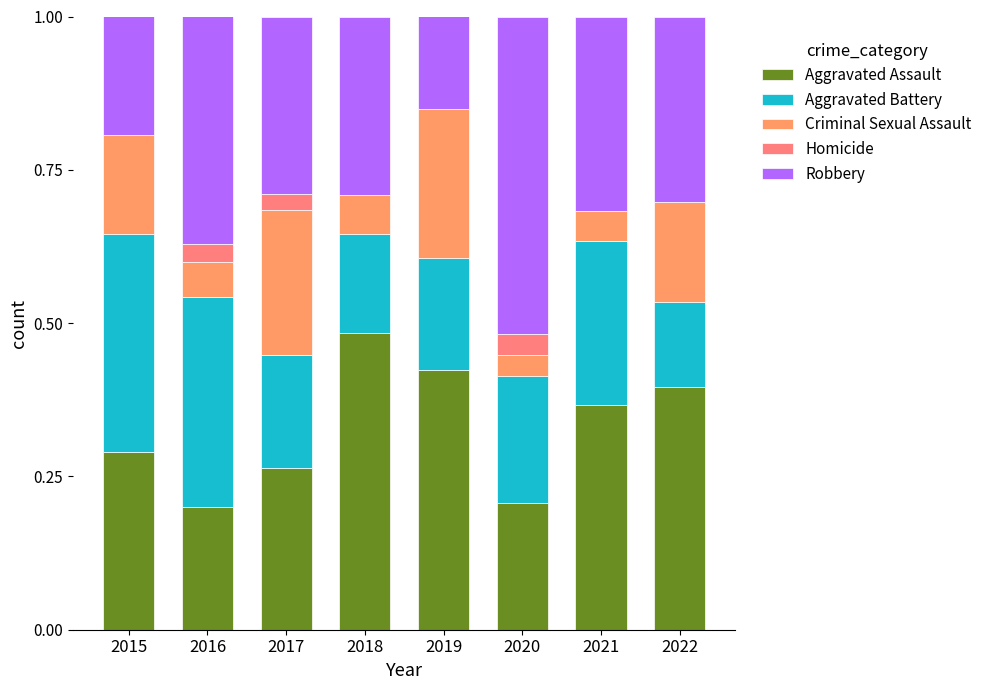

The value of Aggravated Battery at 2017 is 0.3. True or false?

False